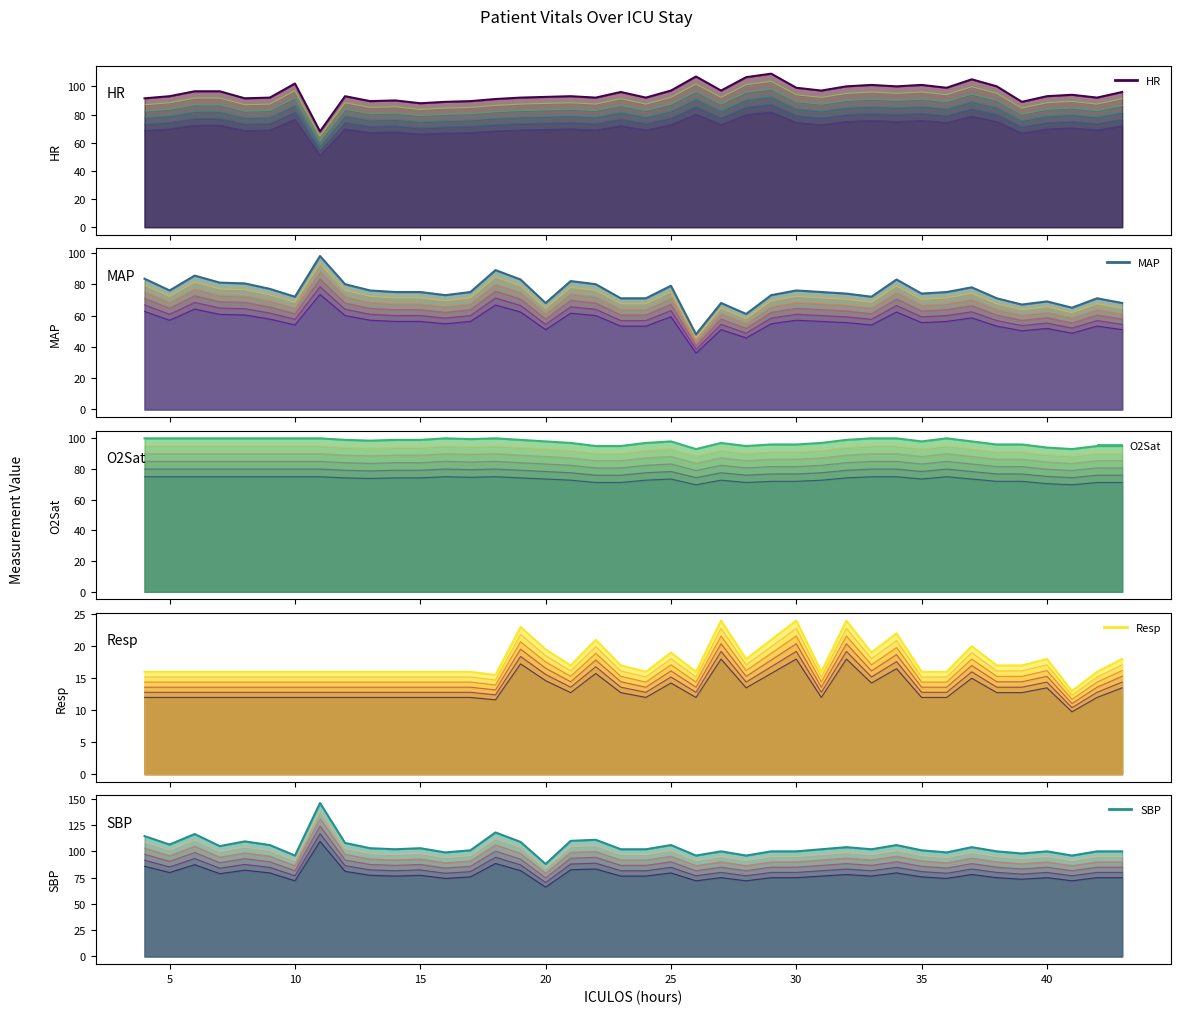

Count the number of data series in this chart.

5